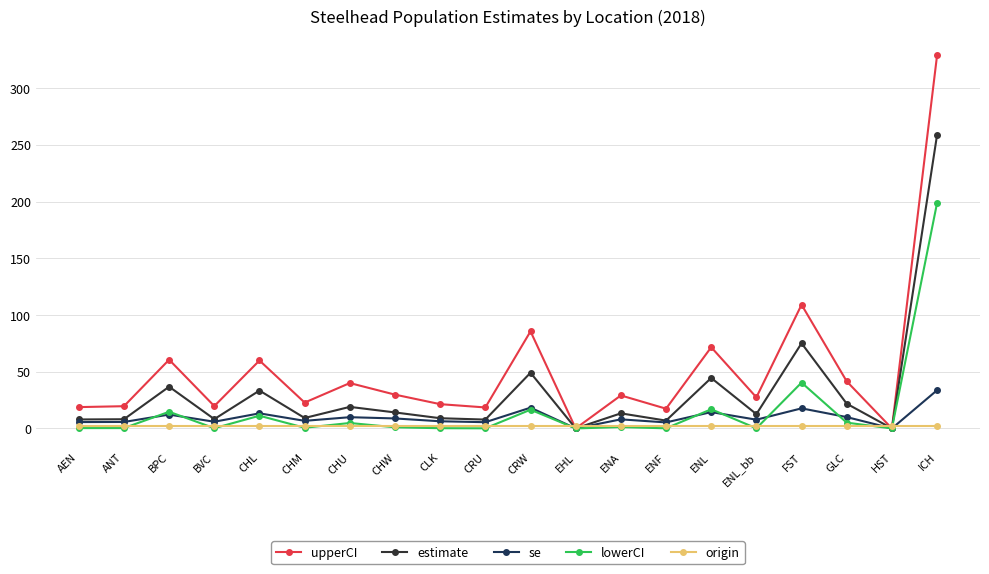

What position from the right is ENL_bb?

5